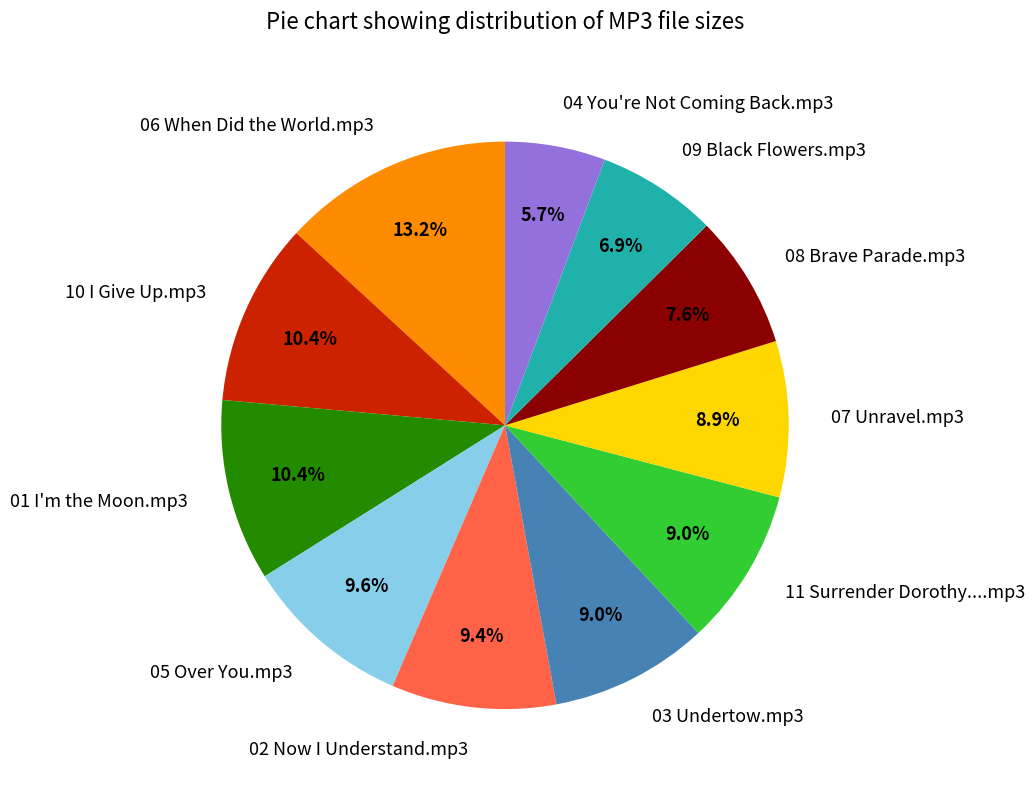

To the nearest percent, what is the average slice percentage?

9%